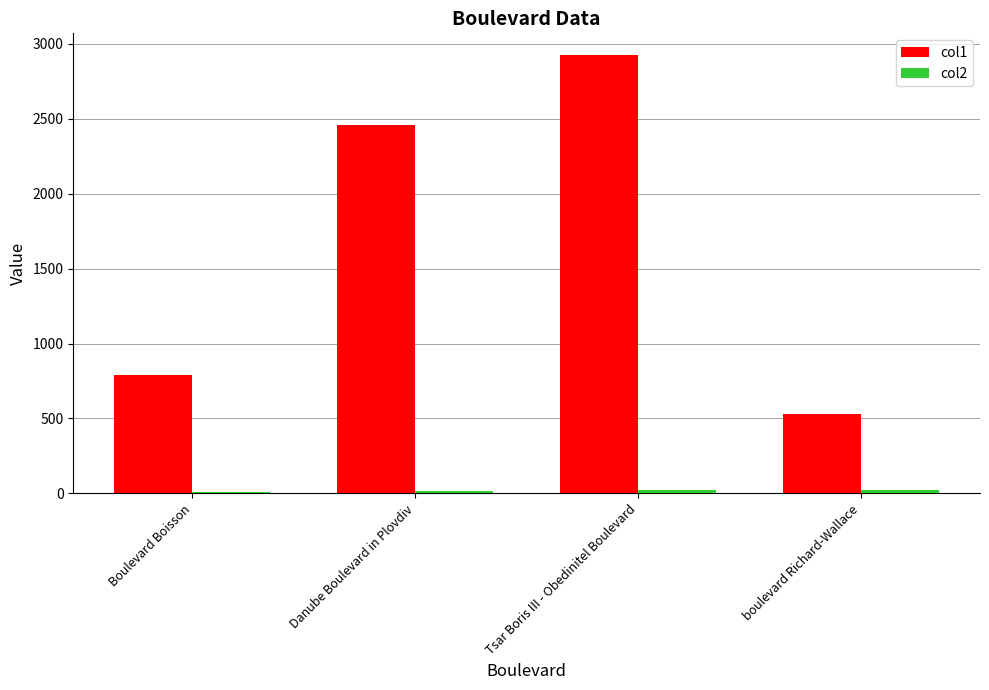

What is the label of the 4th bar from the left?

boulevard Richard-Wallace